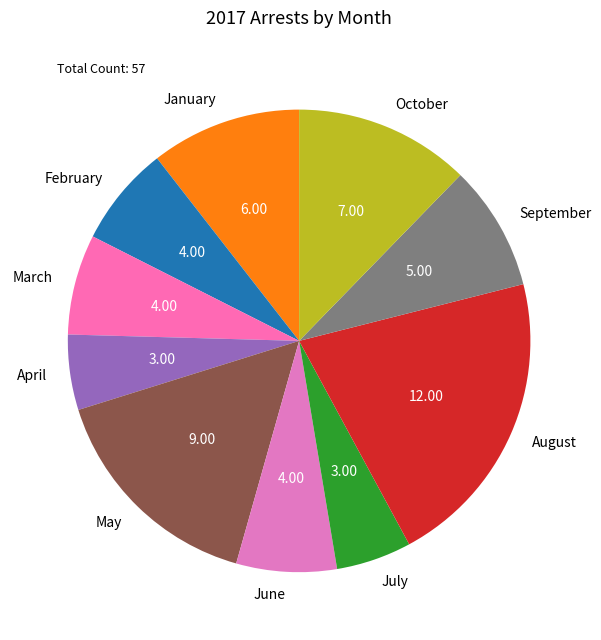

Is it true that September is 9% of the pie?

True